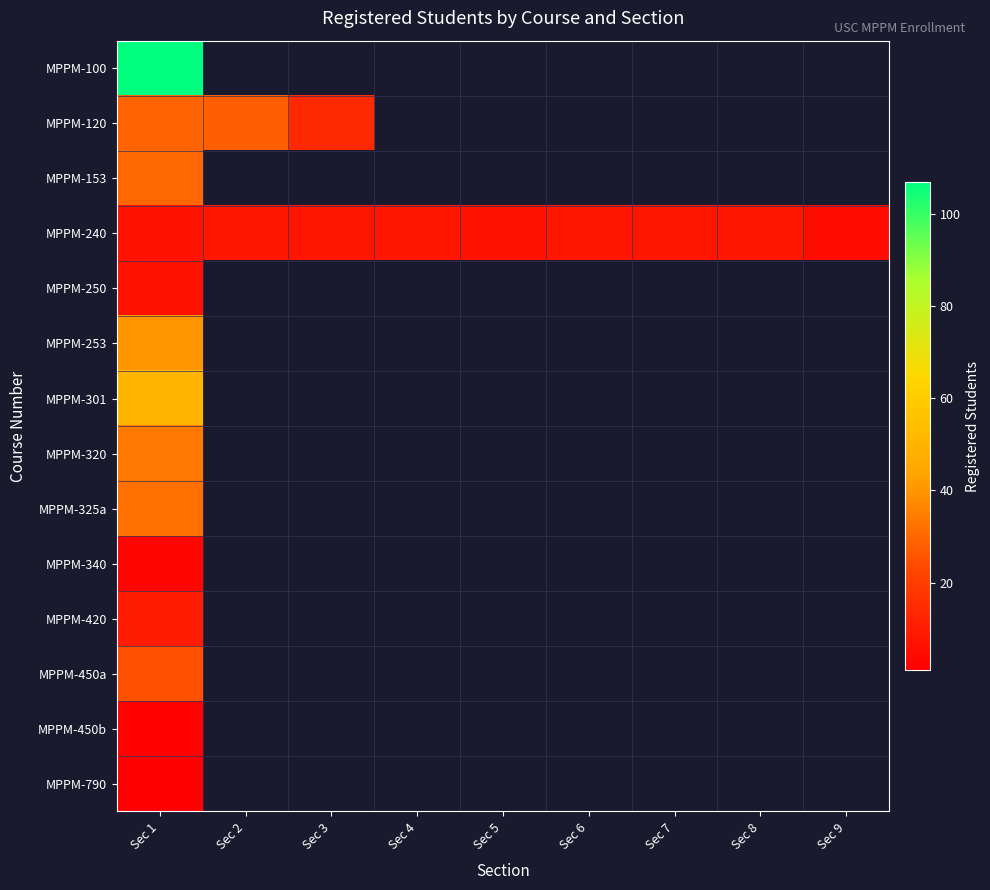

Which series changed the most between Sec 1 and Sec 5?

MPPM-240